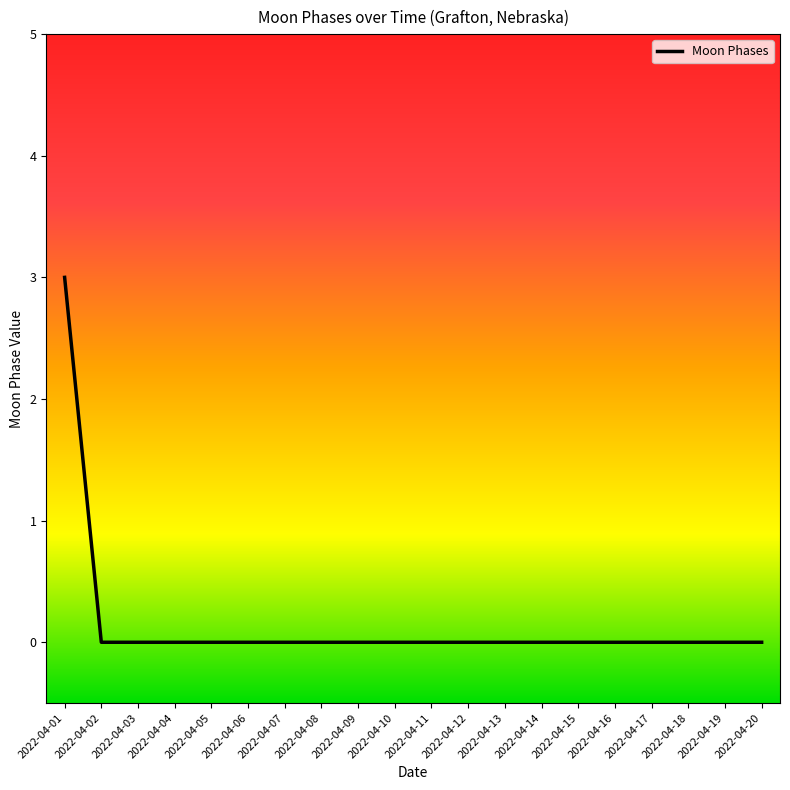

What is the greatest value displayed?

3